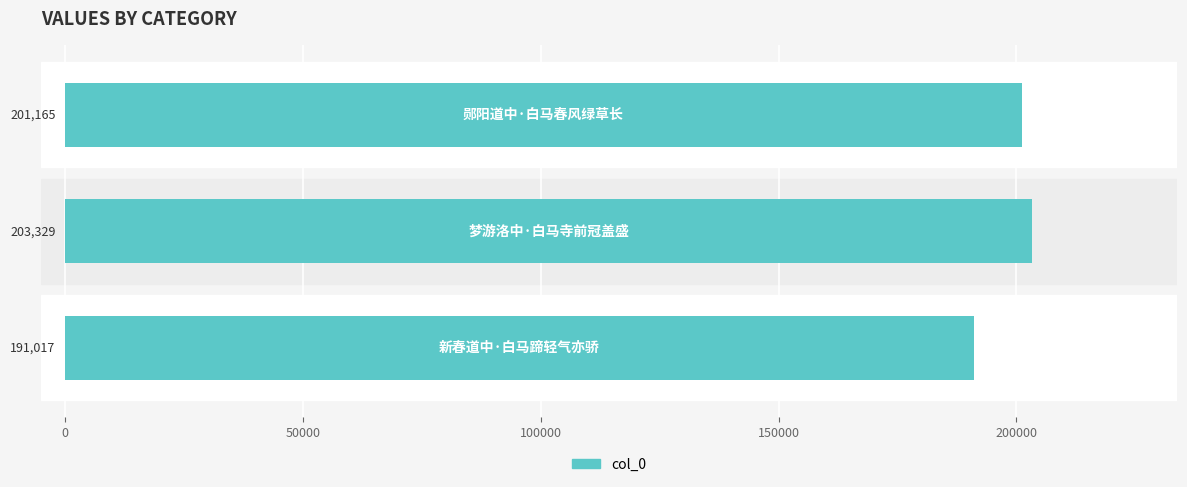

What is the difference between the maximum and minimum values?

12312